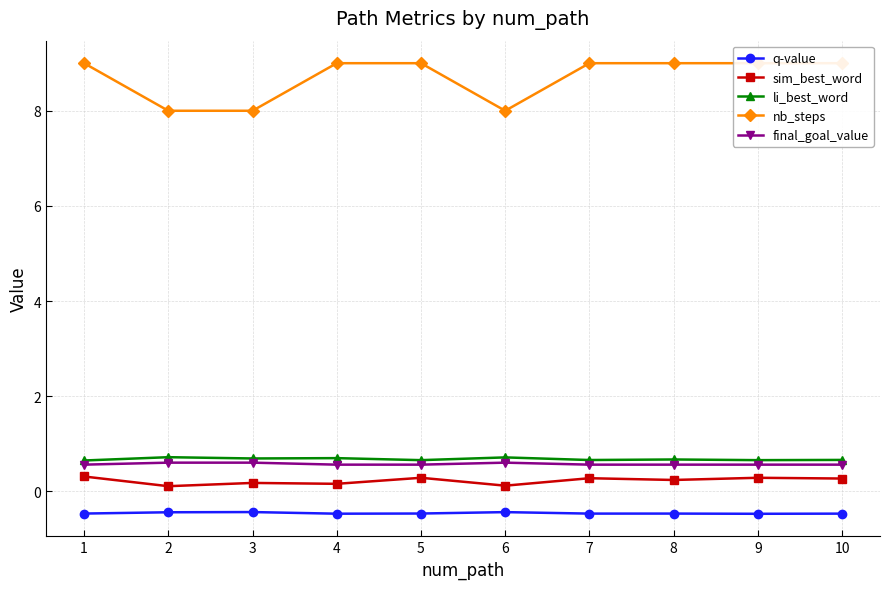

Which series has the widest spread of values?

nb_steps